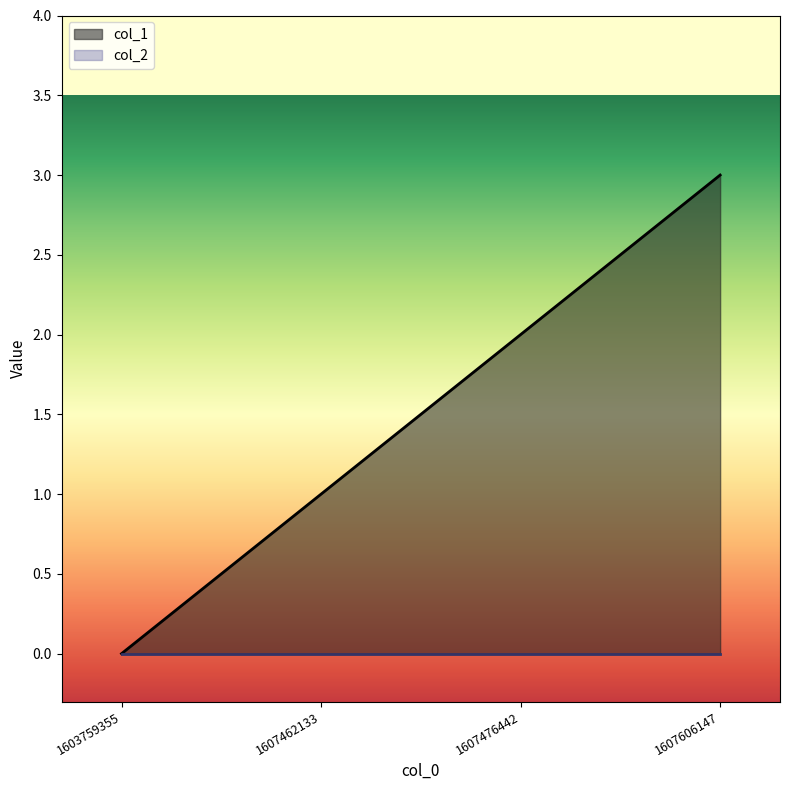

Reading right to left, extract all data points from this chart.

1607606147=3	1607476442=2	1607462133=1	1603759355=0